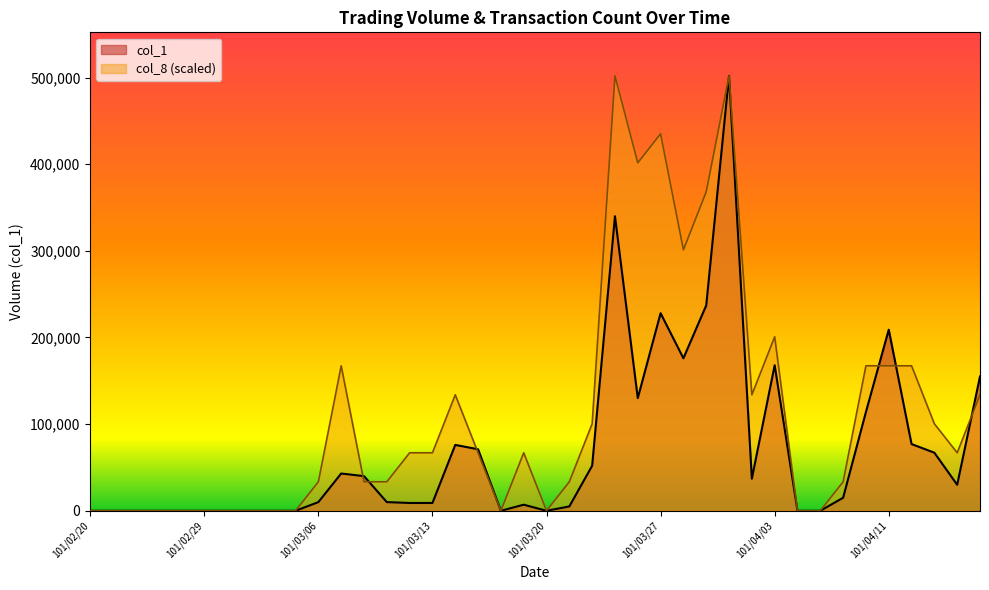

At which label is col_1 closest to 251000?

101/03/29